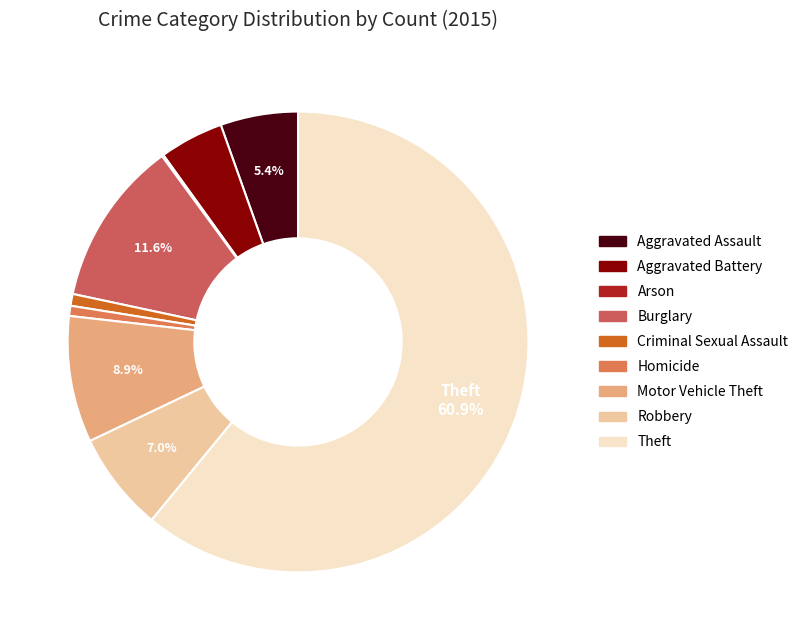

To the nearest percent, what is the average slice percentage?

11%